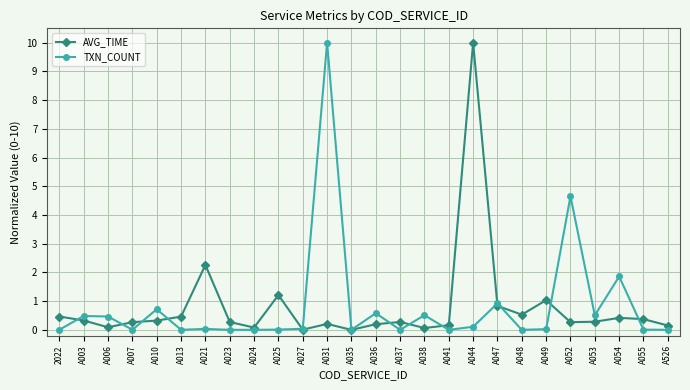

The value of TXN_COUNT at A052 is 7.8. True or false?

False